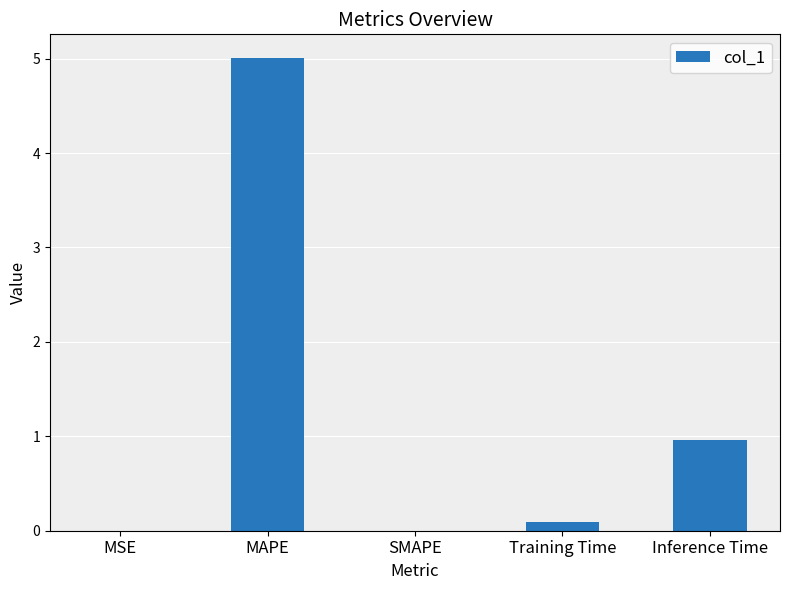

Is it true that the value at Inference Time is 1.0?

True